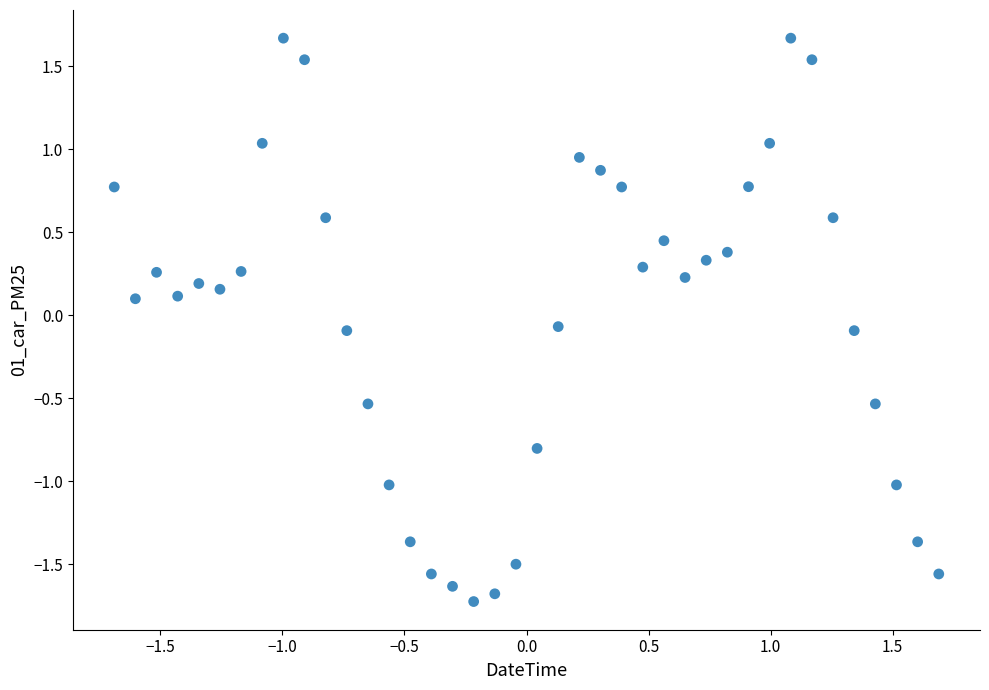

What is the range of Y values (max minus min)?

3.4